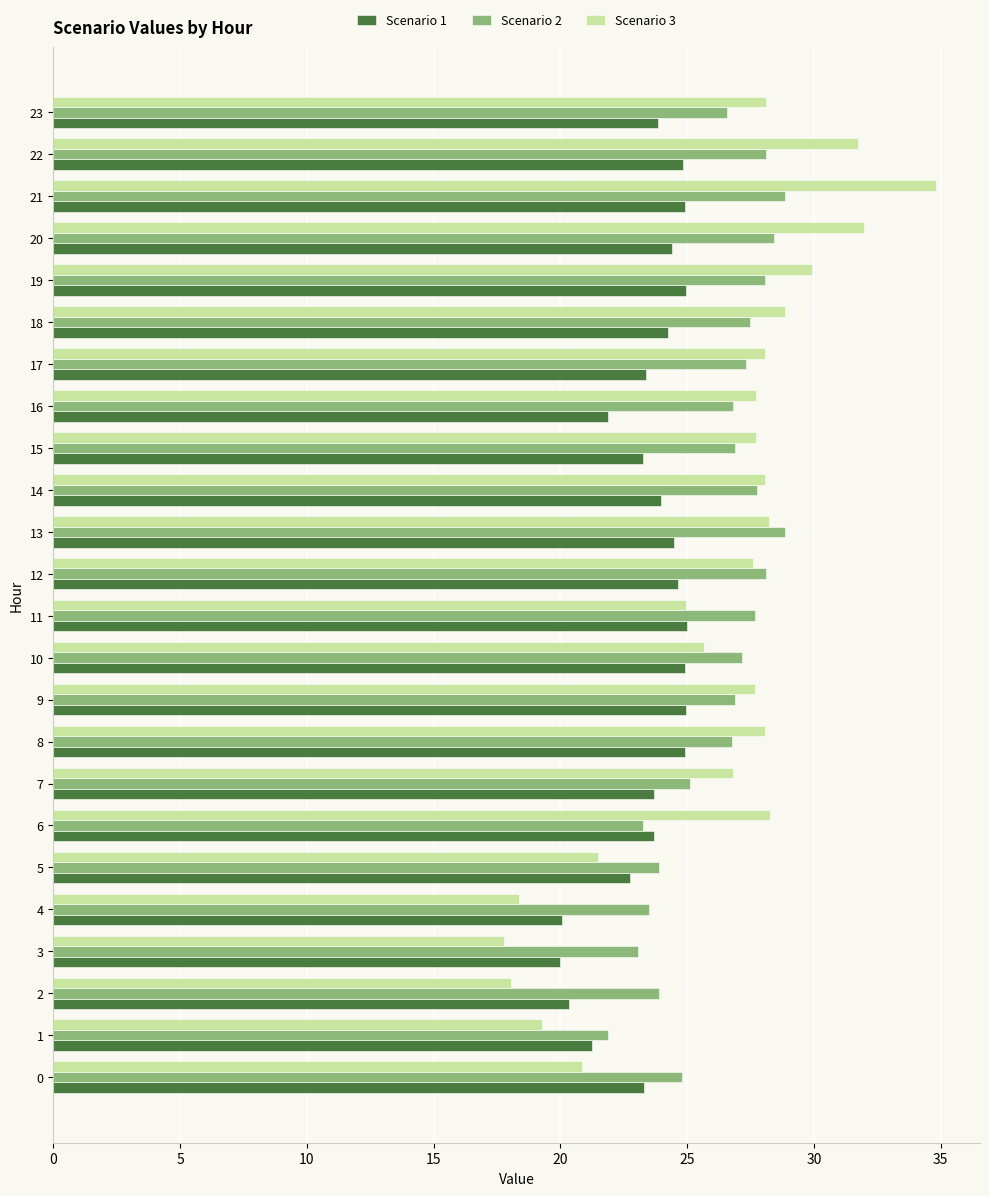

How many data points in Scenario 2 are less than 26?

8